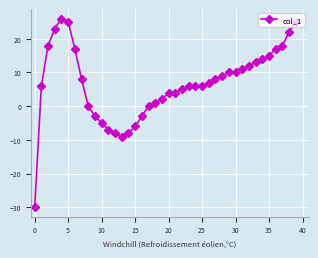

What is the value of the 39th point from the left?

22